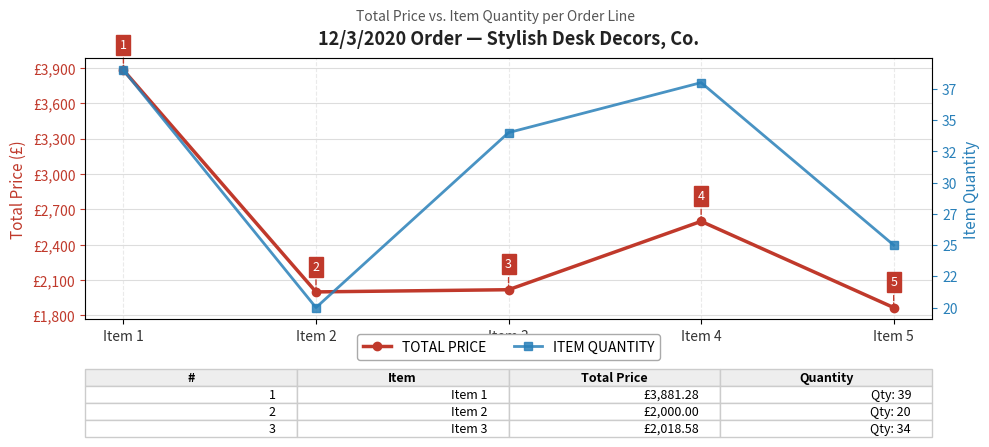

What is the spread (max minus min) of values at Item 5?

1842.0